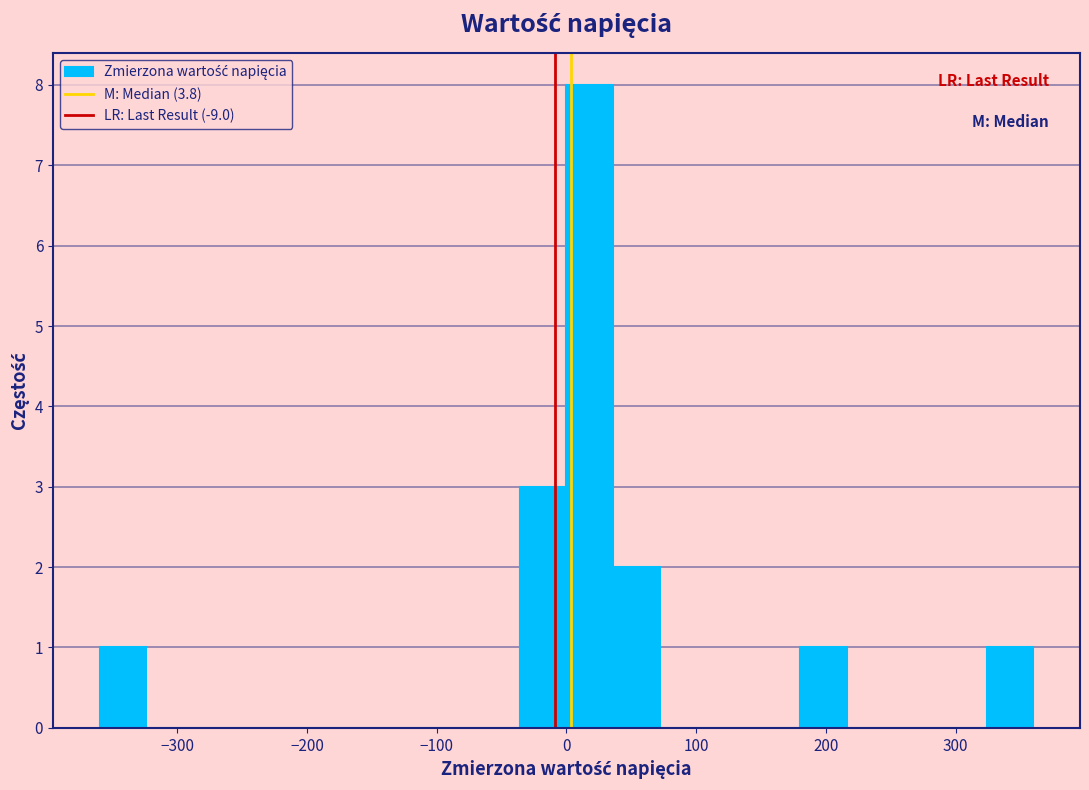

Around what value on the x-axis is the tallest bar? Give the approximate position of its centre, as read against the axis.

20